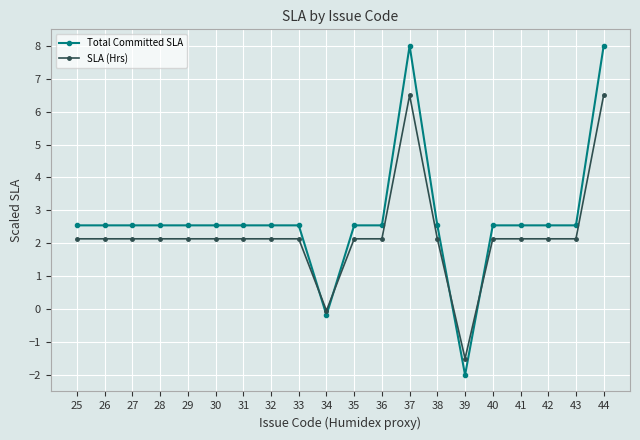

Is the value of SLA (Hrs) at 40 greater than the value of Total Committed SLA at 29?

No